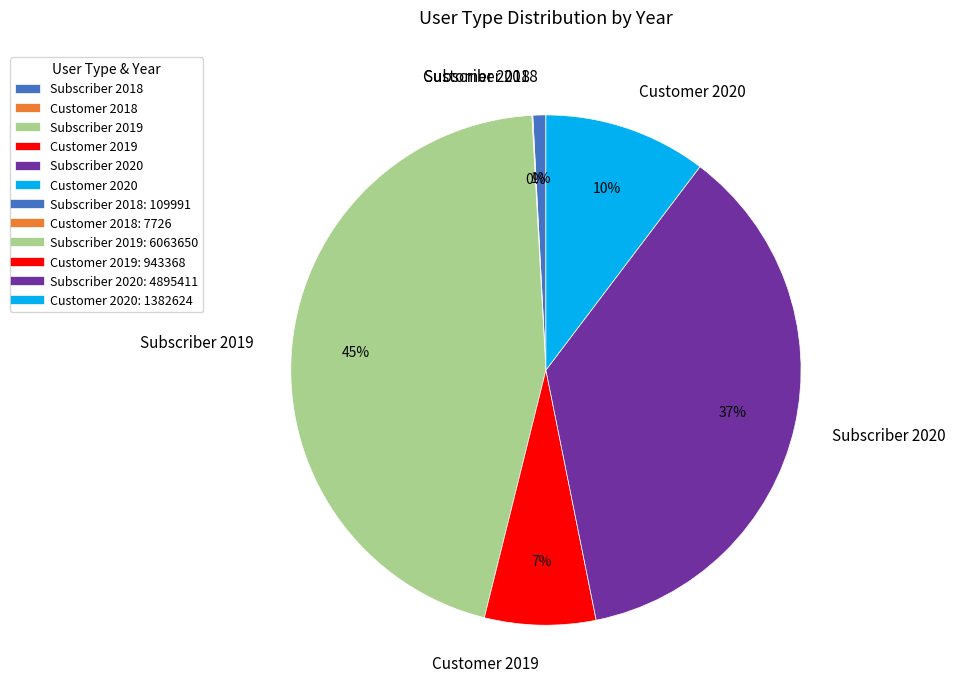

To the nearest percent, what is the difference between the largest and smallest slice percentages?

45%